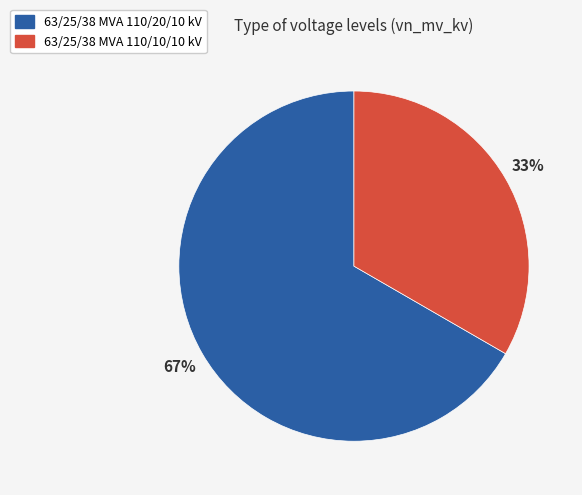

To the nearest percent, what is the combined percentage of 63/25/38 MVA 110/10/10 kV and 63/25/38 MVA 110/20/10 kV?

100%